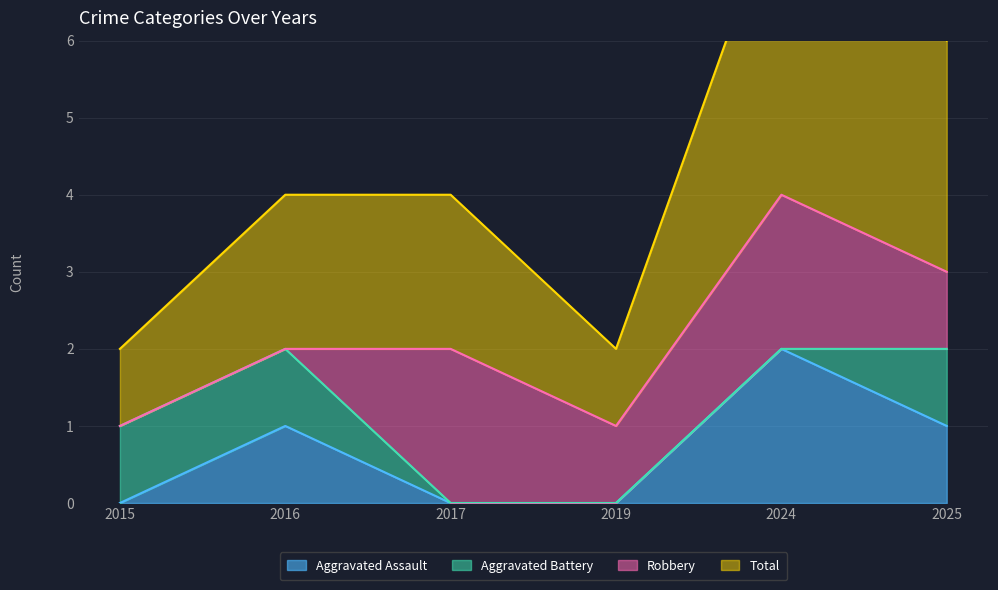

True or false: Total has more than 1 interior local peaks.

False